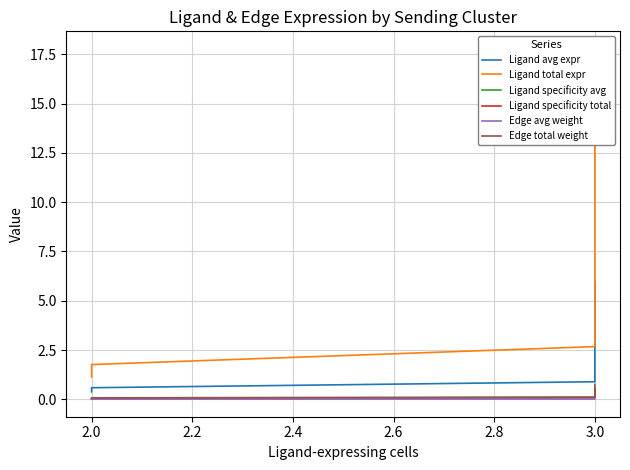

True or false: Edge total weight and Ligand avg expr intersect in this chart.

False